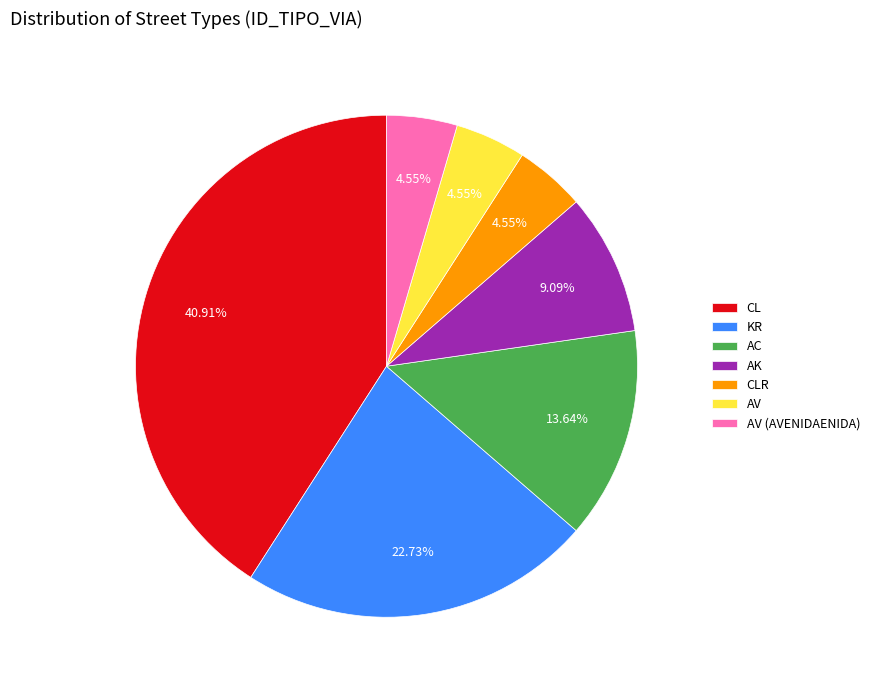

True or false: CL accounts for 31% of the total.

False